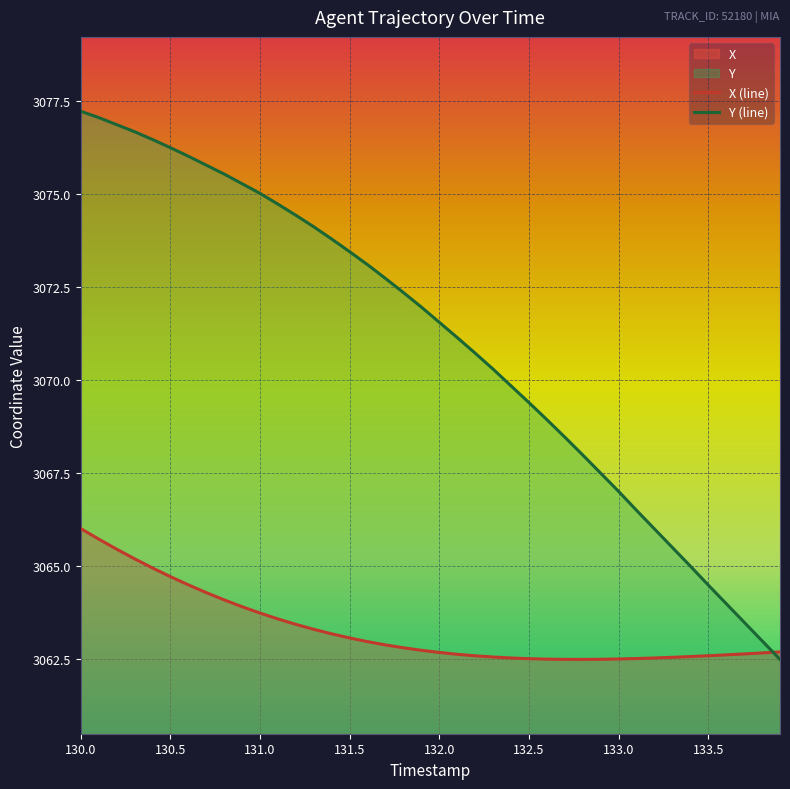

What is the difference between the maximum and minimum values in the X (line) series?

3.5